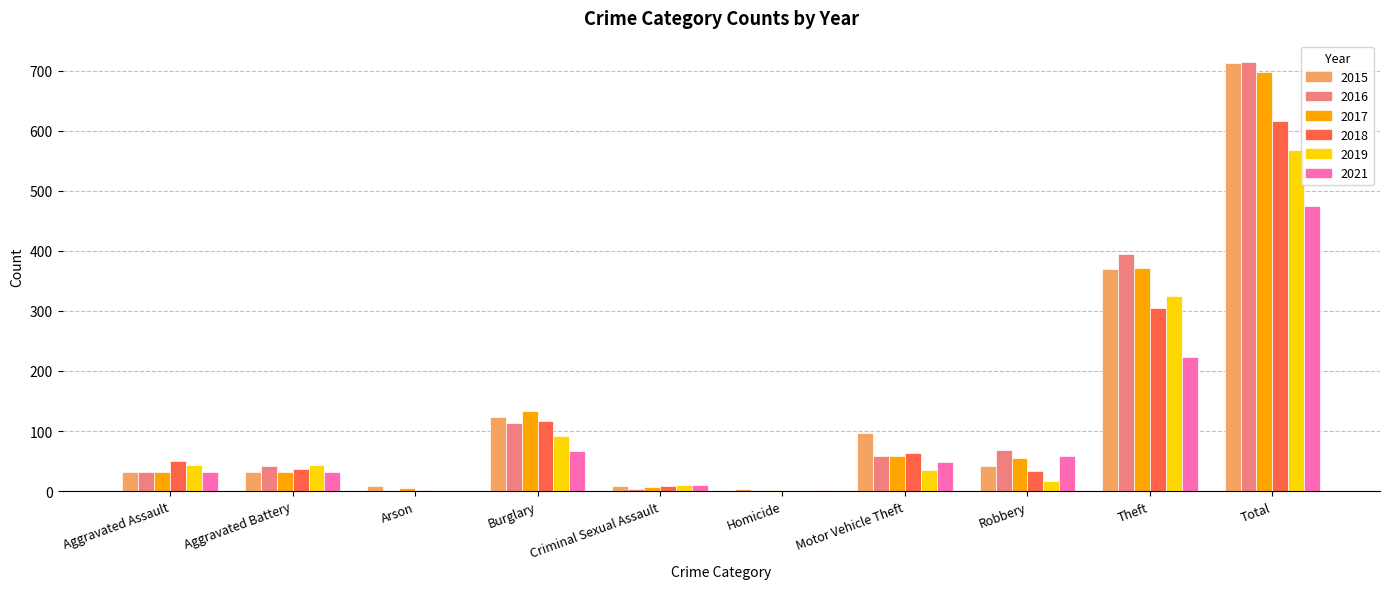

How many series are shown in this chart?

6